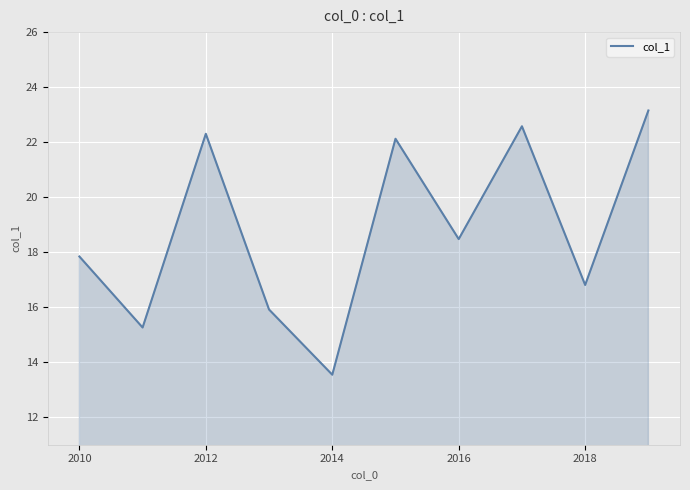

How many lines are shown in the chart?

1